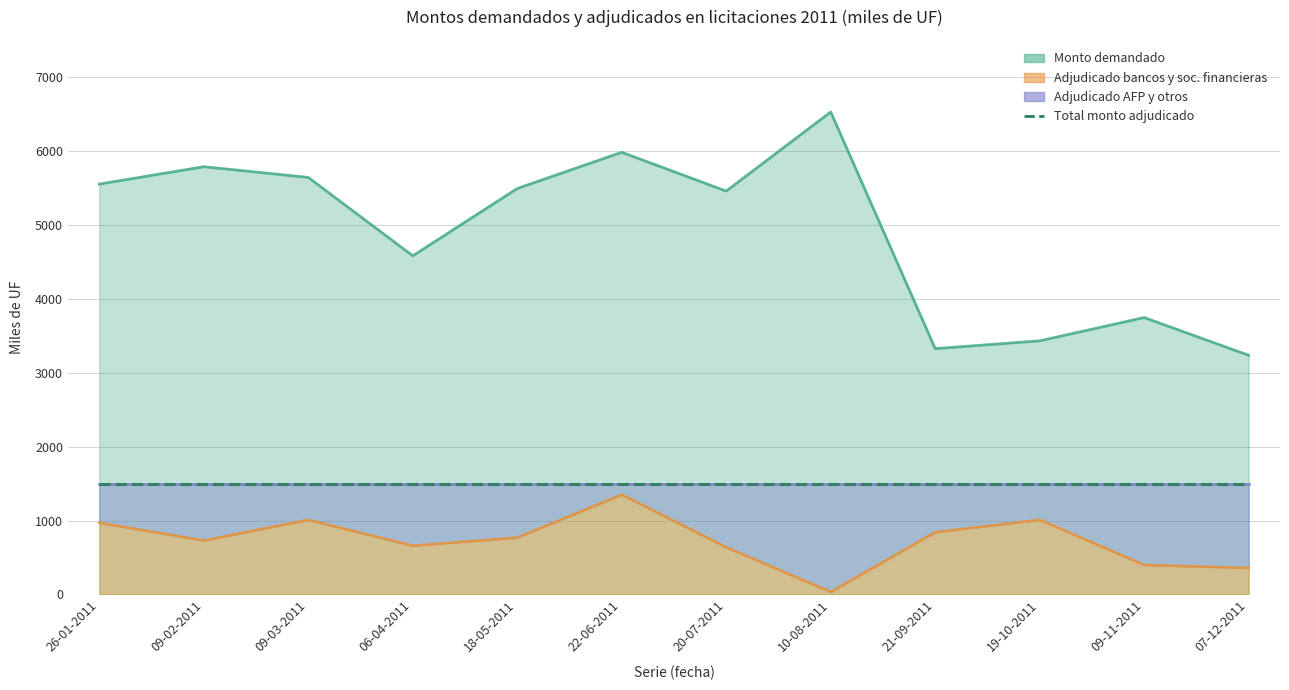

What is the minimum value for Adjudicado bancos?

35